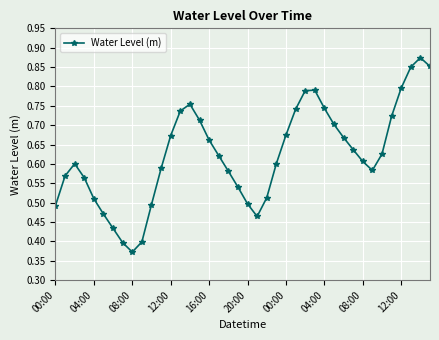

What is the sum of all values?

24.9